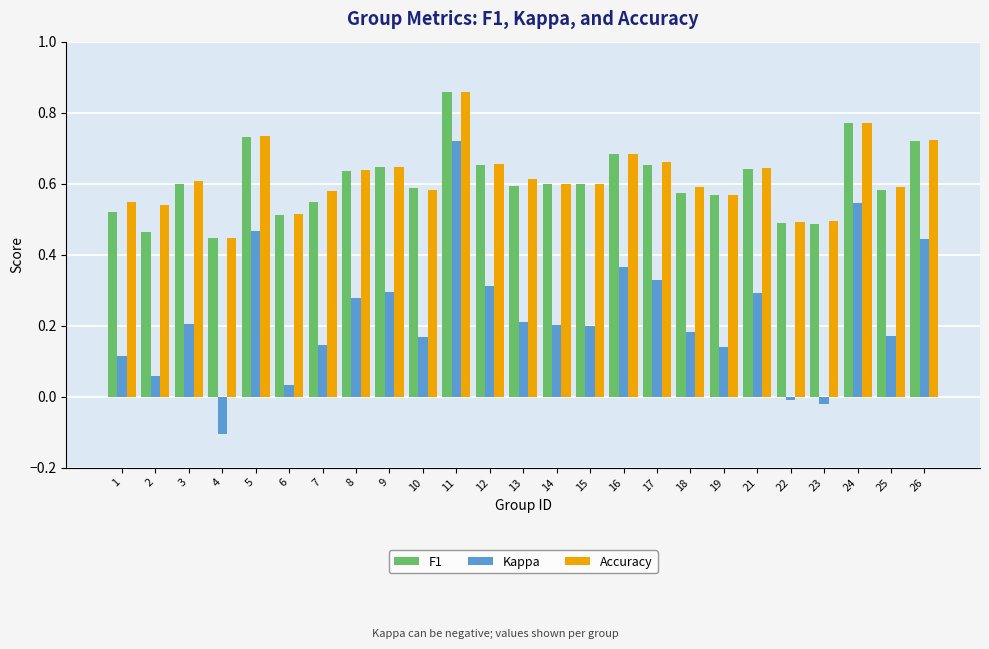

Which series changed the most between 6 and 25?

Kappa